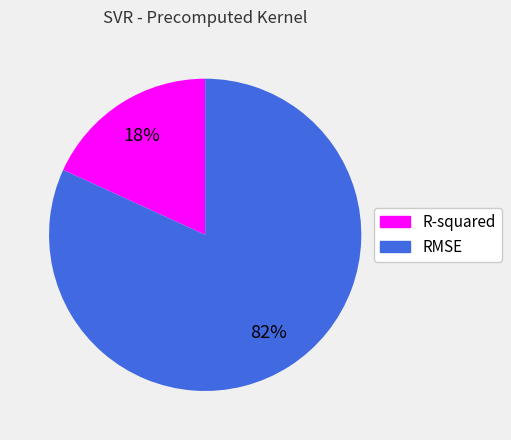

True or false: RMSE accounts for 73% of the total.

False